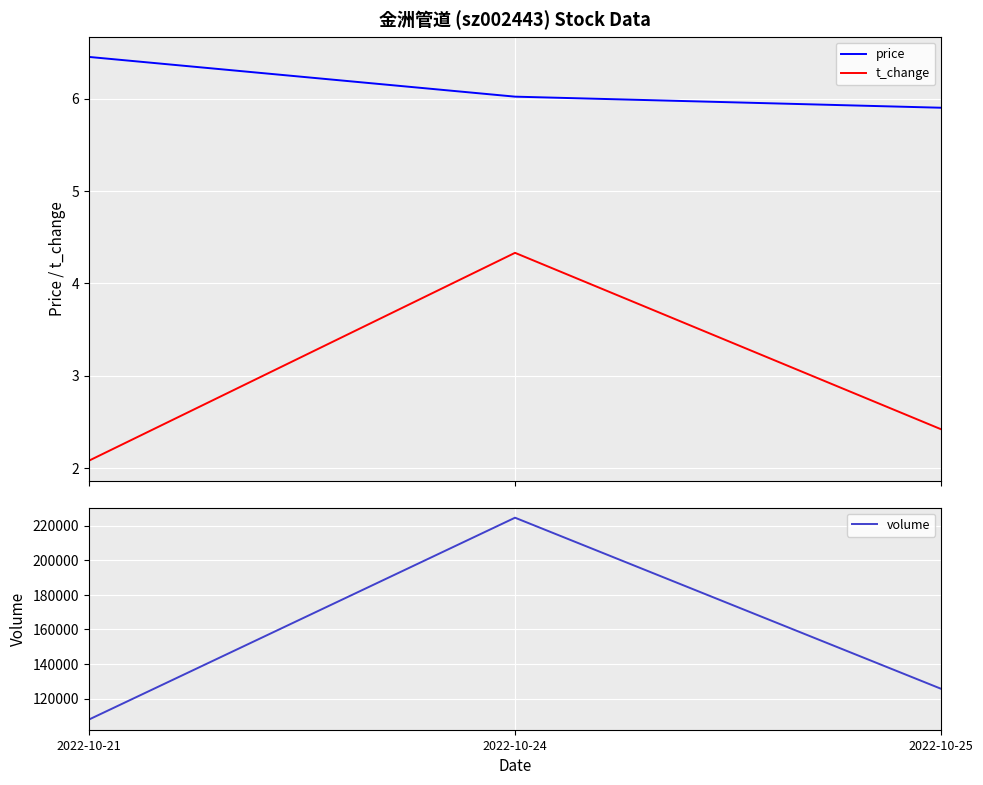

What is the value of the price point at the 1st from the left?

6.5